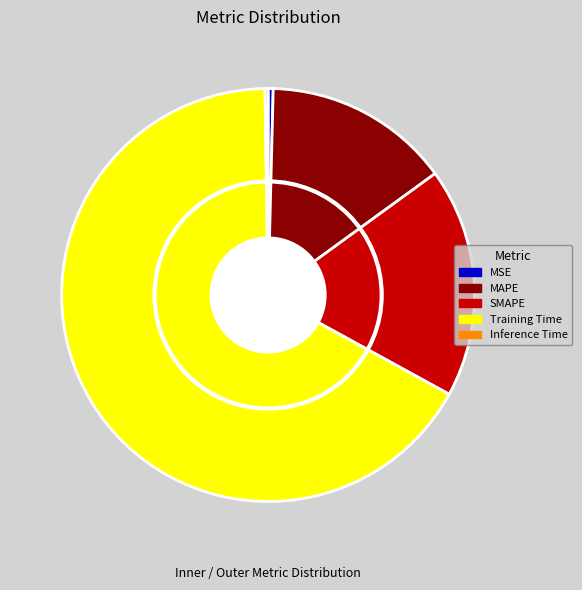

Does any single category account for the majority?

Yes